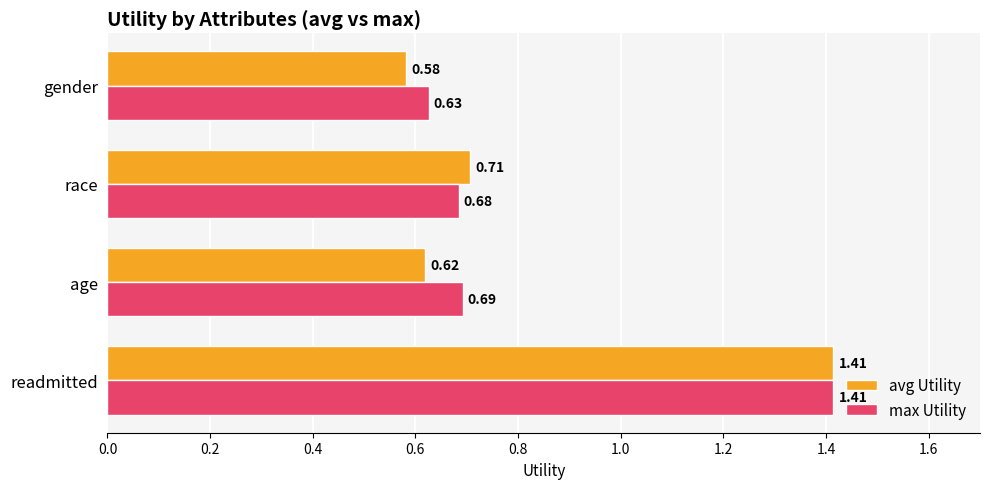

At which label does avg Utility reach its minimum?

gender